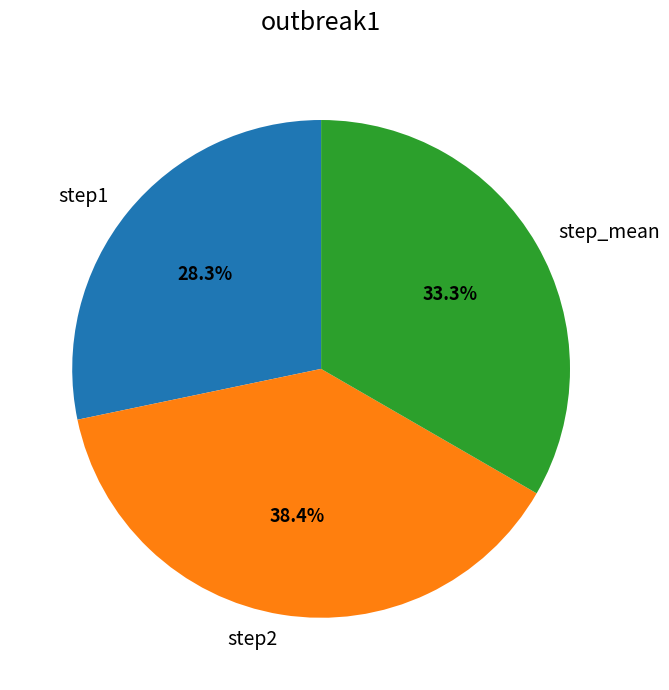

Which category has the smallest portion of the pie?

step1